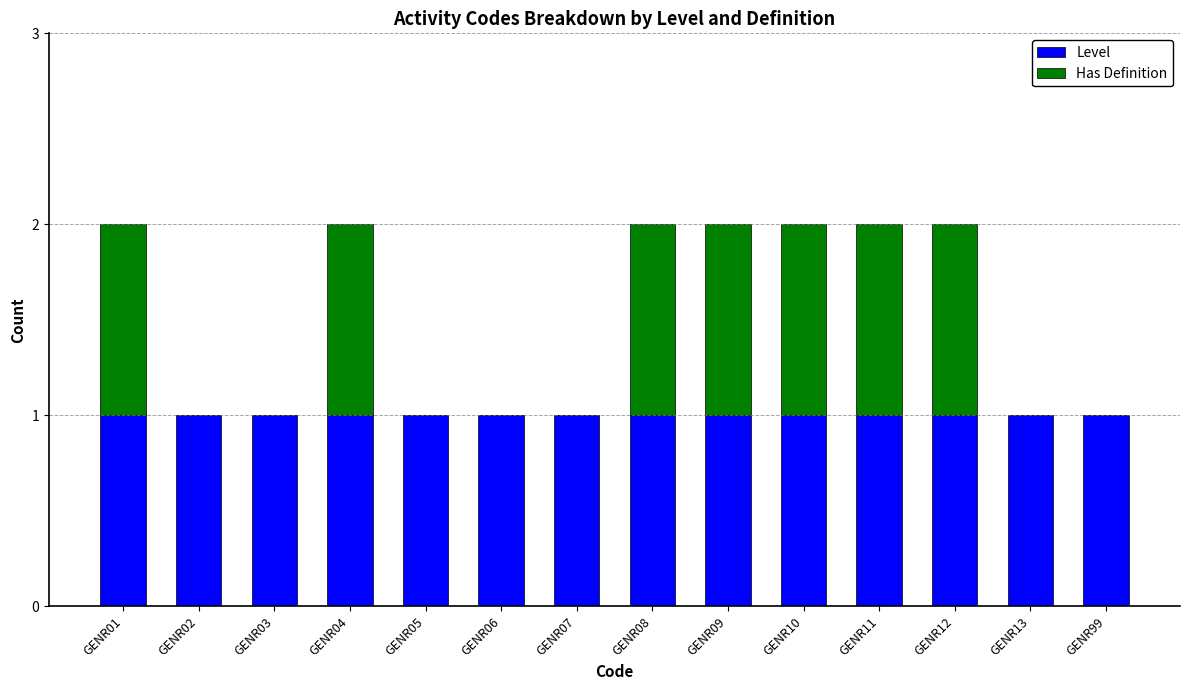

True or false: Level has a value of 1 at GENR08.

True